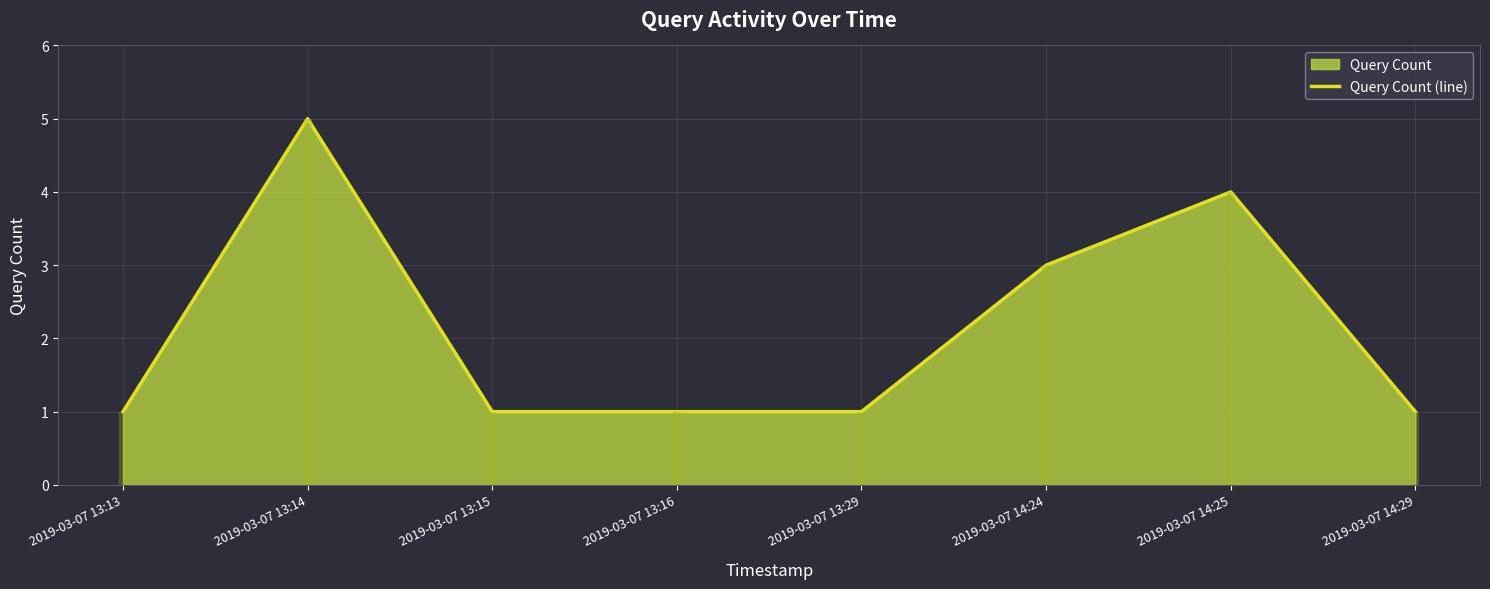

True or false: the data has more than 0 interior local peaks.

True